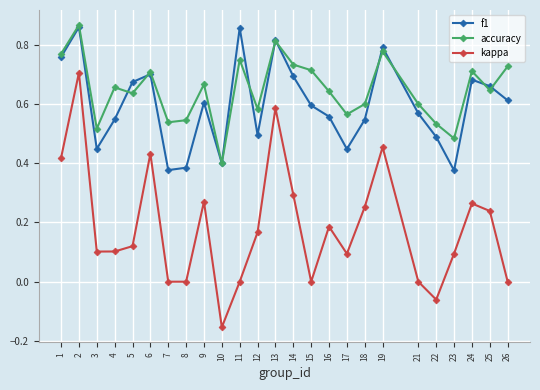

Is the value of kappa at 2 greater than the value of f1 at 24?

Yes